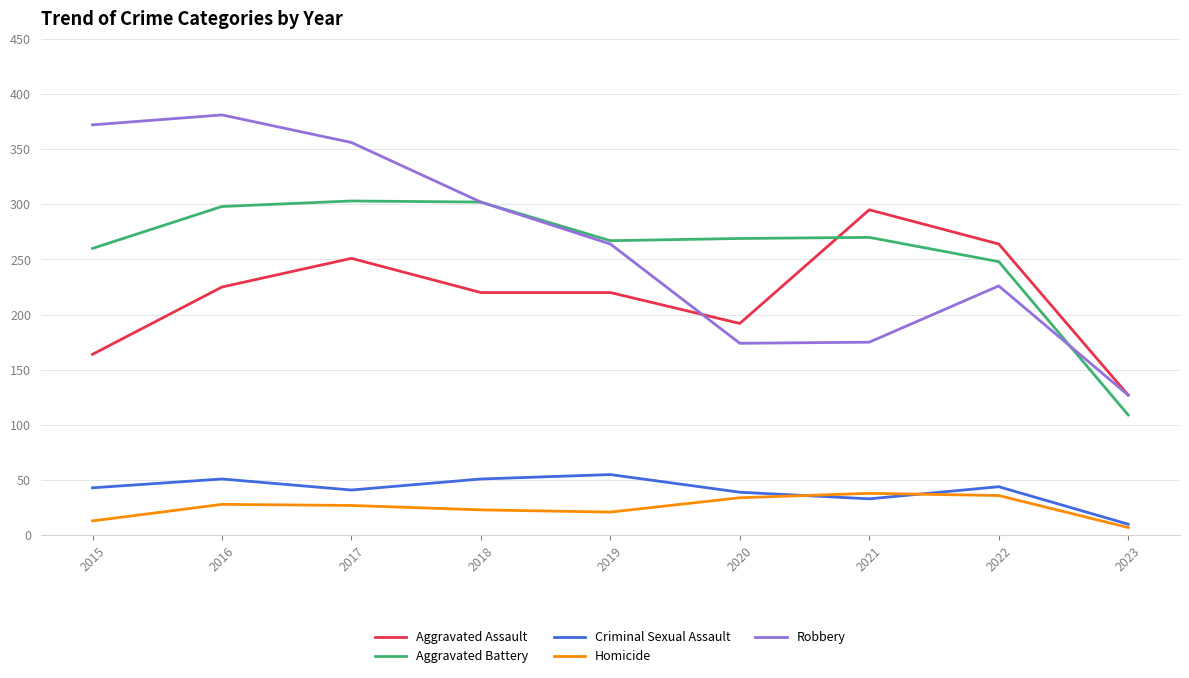

True or false: Robbery and Aggravated Battery cross at least once.

True